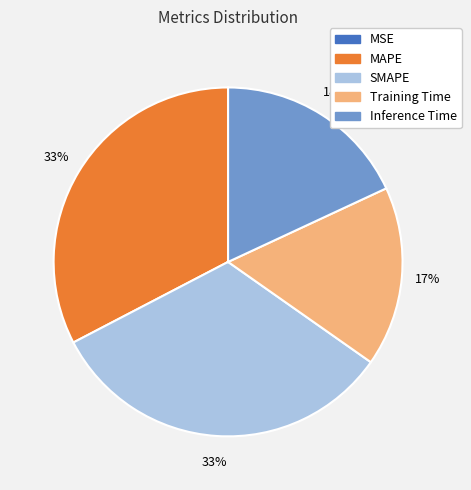

The Training Time slice represents 24% of the pie. True or false?

False